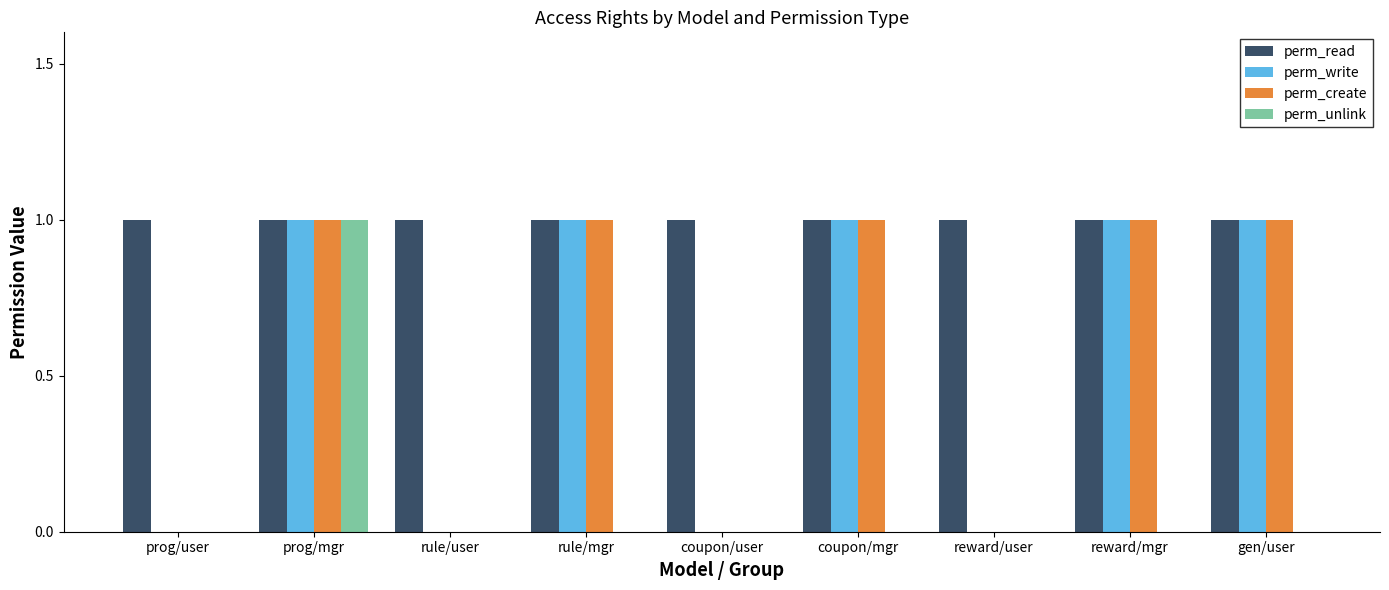

Is the value of perm_write at coupon/mgr greater than the value of perm_unlink at rule/user?

Yes